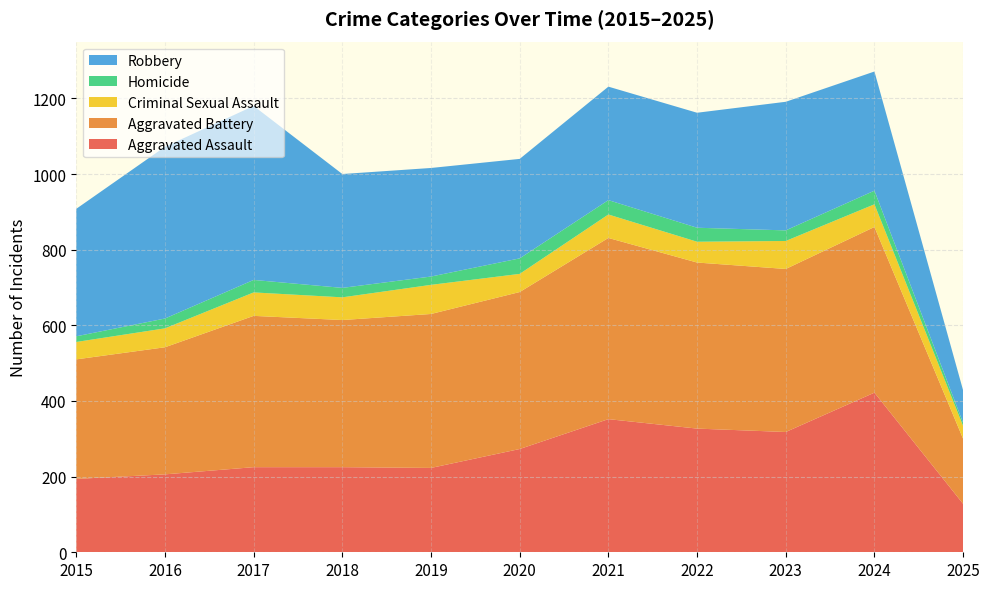

Reading left to right, transcribe all the data shown in this chart.

Aggravated Assault: 2015=194	2016=206	2017=225	2018=225	2019=223	2020=273	2021=352	2022=327	2023=318	2024=422	2025=128
Aggravated Battery: 2015=316	2016=336	2017=400	2018=389	2019=407	2020=415	2021=479	2022=439	2023=431	2024=438	2025=172
Criminal Sexual Assault: 2015=46	2016=50	2017=62	2018=60	2019=77	2020=48	2021=62	2022=55	2023=74	2024=60	2025=34
Homicide: 2015=15	2016=26	2017=33	2018=25	2019=22	2020=41	2021=38	2022=37	2023=28	2024=36	2025=8
Robbery: 2015=337	2016=454	2017=460	2018=301	2019=287	2020=263	2021=300	2022=304	2023=340	2024=315	2025=86